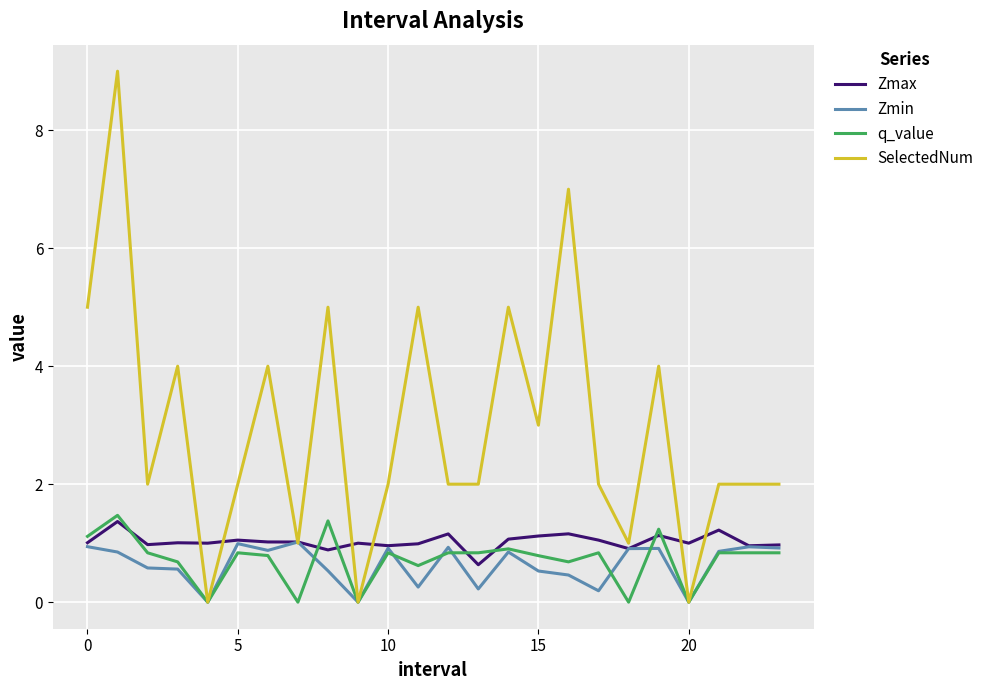

Is this an area chart (filled region under the line)?

No